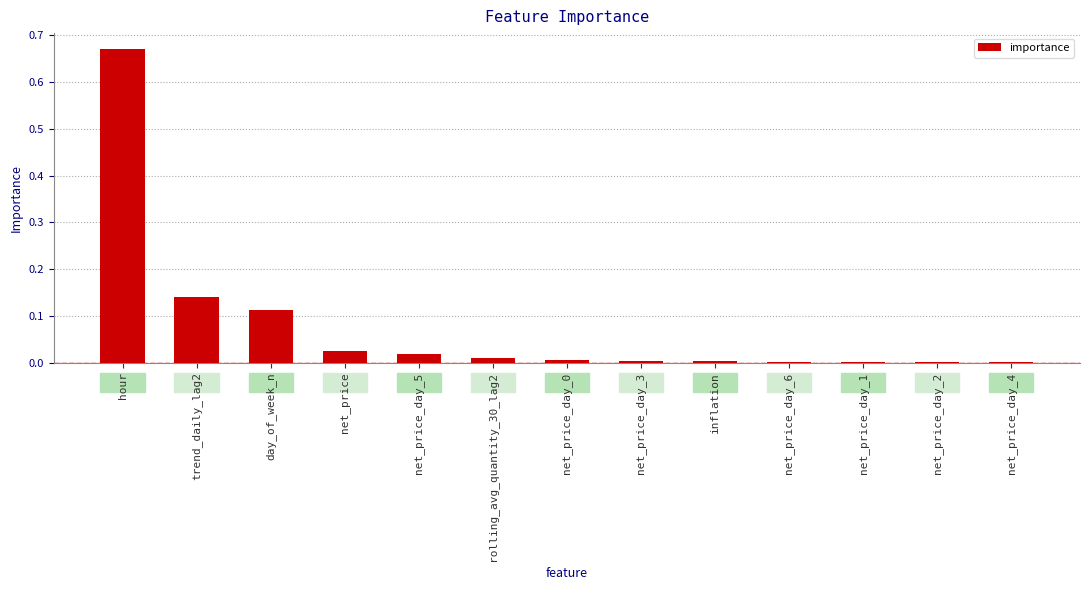

Which label corresponds to the largest value in the chart?

hour